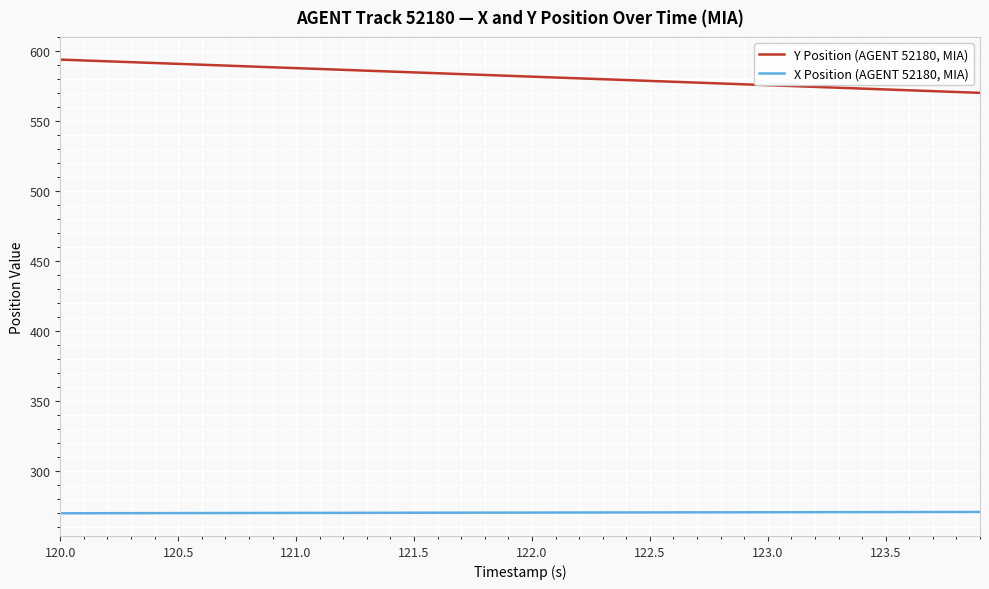

True or false: Y Position (AGENT 52180, MIA) and X Position (AGENT 52180, MIA) cross at least once.

False